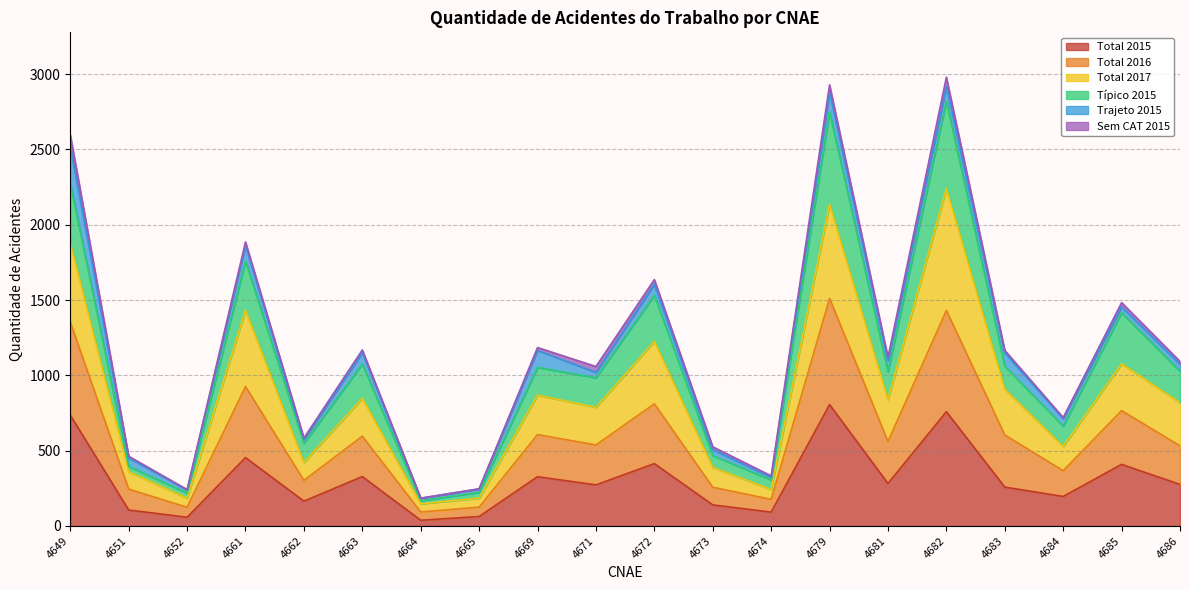

The Típico 2015 series shows 2216 at 4672. True or false?

False